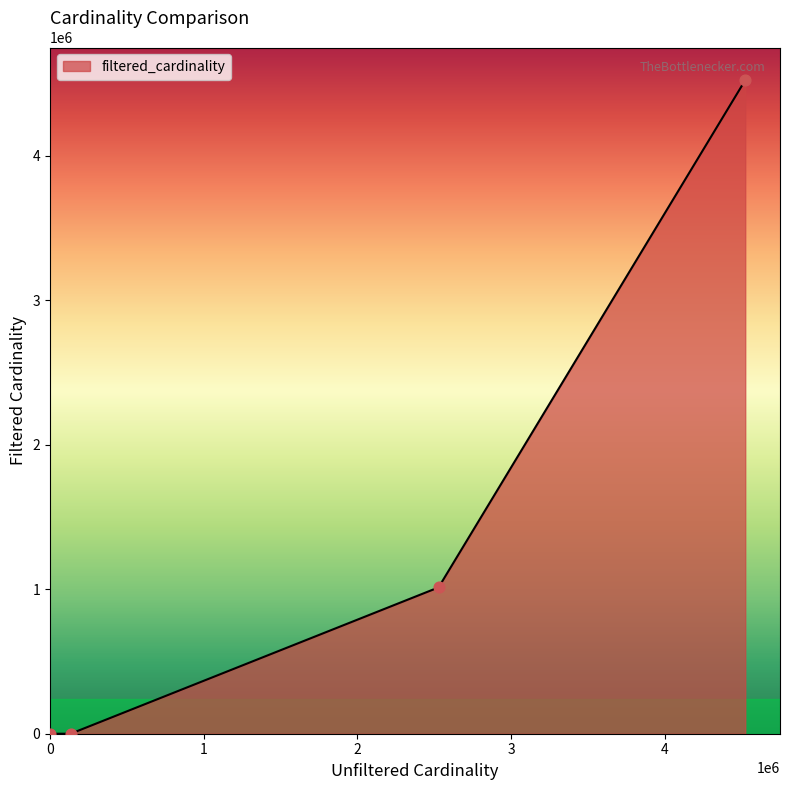

True or false: the data has more than 2 interior local peaks.

False